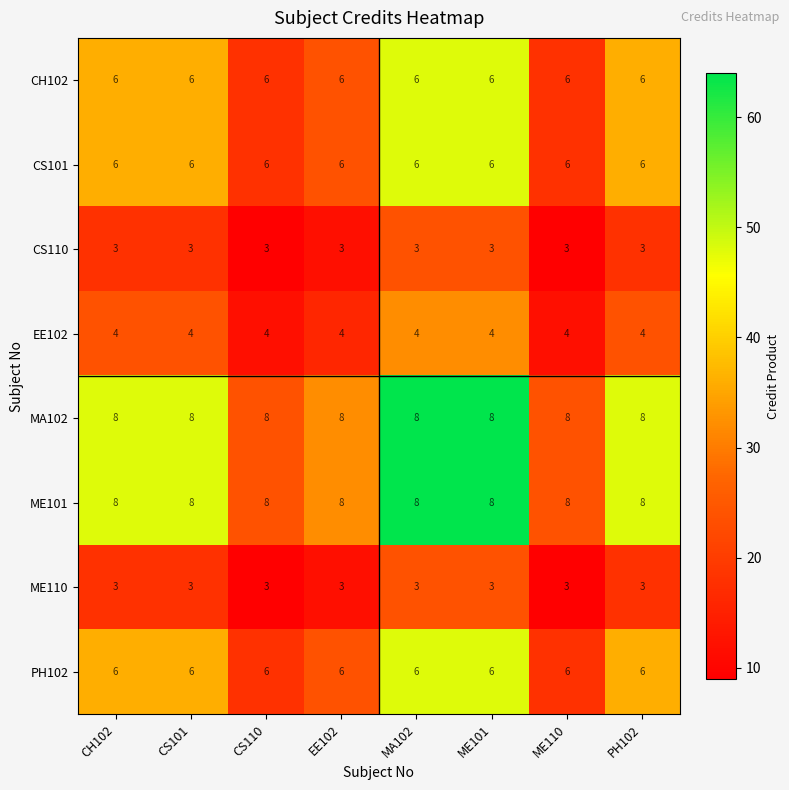

What is the maximum value shown in the chart?

8